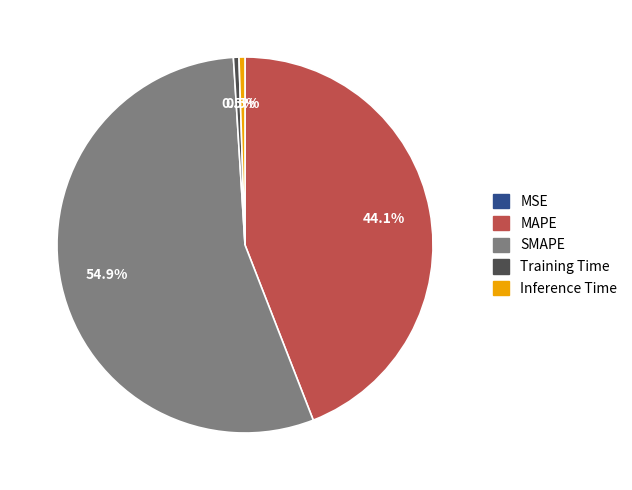

Which category has the biggest portion of the pie?

SMAPE